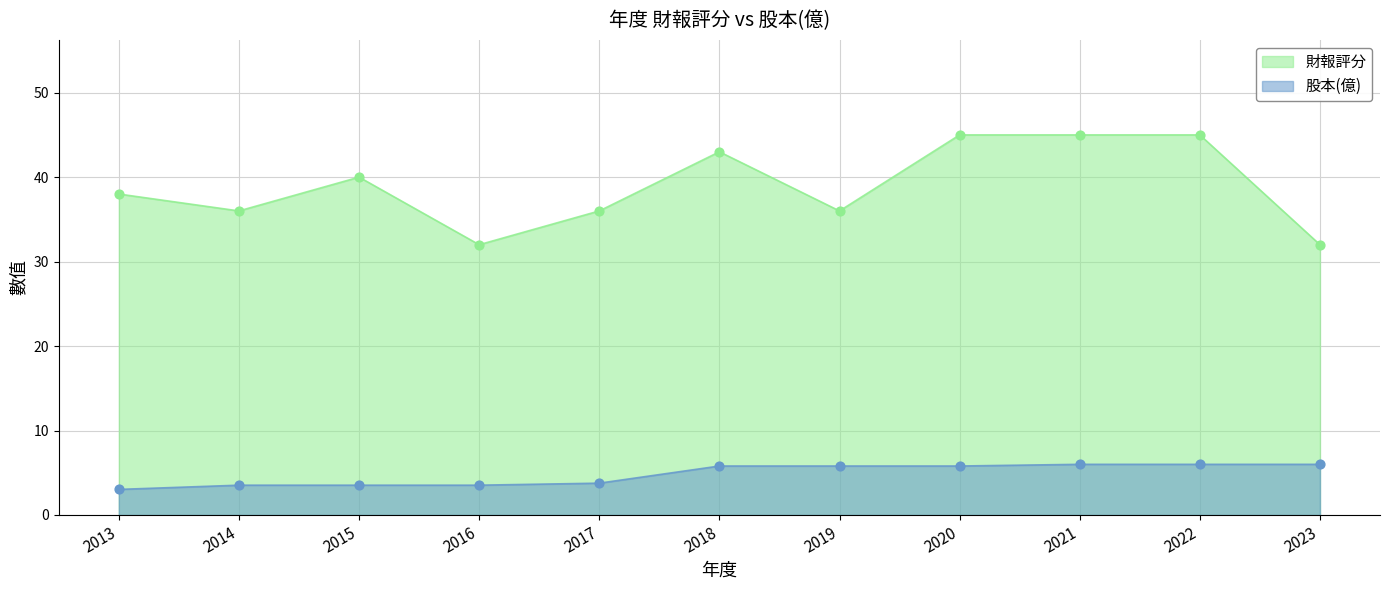

At how many categories does at least one series exceed 7?

11